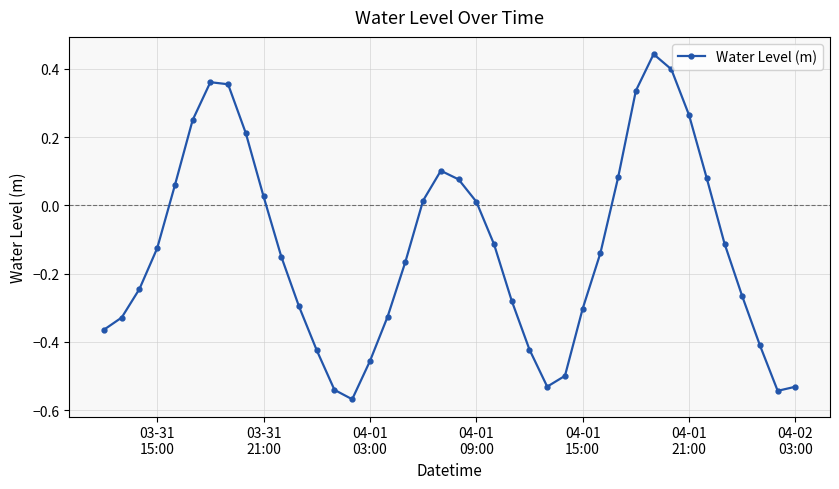

How many points are higher than both their immediate neighbors (excluding endpoints)?

3